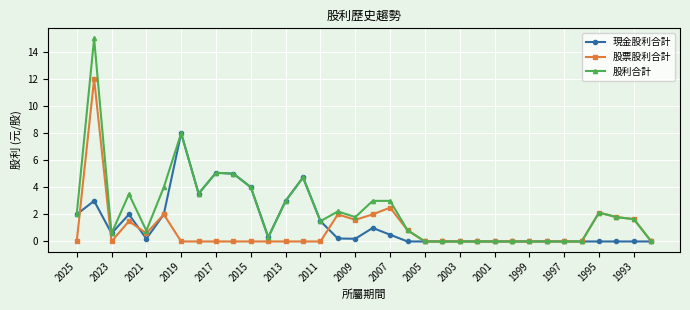

What is the value of the 股利合計 point at the 13th from the left?

3.0